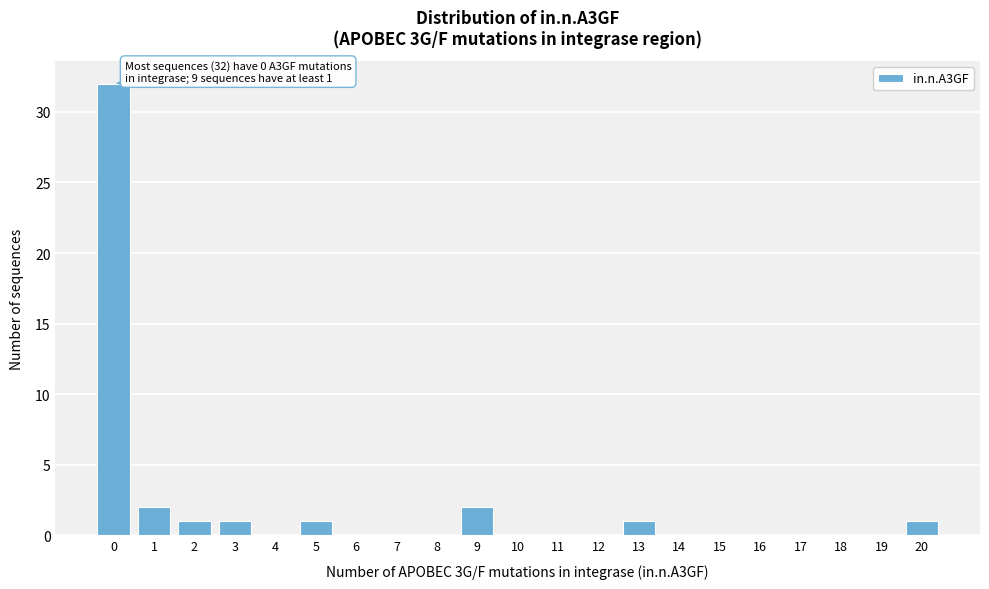

Over which range of the x-axis is the bar tallest?

-0.5 to 0.5